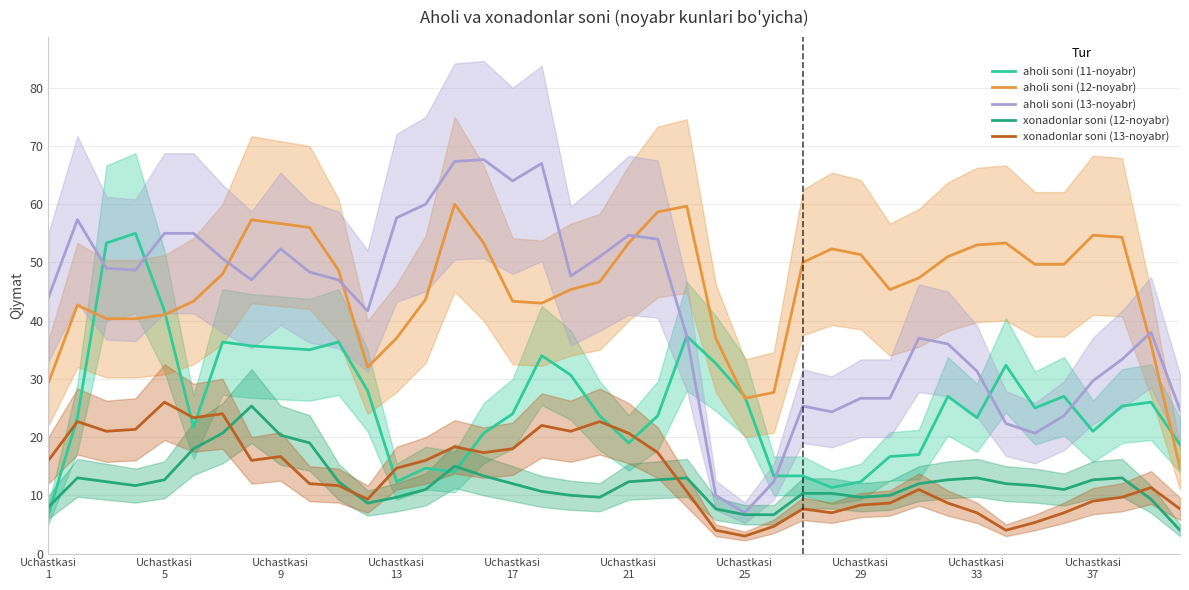

Reading right to left, transcribe all the data shown in this chart.

aholi soni (11-noyabr): 18.7	26.0	25.3	21.0	27.0	25.0	32.3	23.3	27.0	17.0	16.7	12.3	11.3	13.3	13.3	27.0	32.7	37.3	23.7	19.0	23.7	30.7	34.0	24.0	20.7	14.0	14.7	12.3	28.0	36.3	35.0	35.3	35.7	36.3	21.7	41.7	55.0	53.3	23.3	6.7
aholi soni (12-noyabr): 14.7	36.0	54.3	54.7	49.7	49.7	53.3	53.0	51.0	47.3	45.3	51.3	52.3	50.0	27.7	26.7	37.0	59.7	58.7	53.3	46.7	45.3	43.0	43.3	53.3	60.0	43.7	37.0	32.0	48.7	56.0	56.7	57.3	48.0	43.3	41.0	40.3	40.3	42.7	29.3
aholi soni (13-noyabr): 24.7	38.0	33.3	29.7	23.7	20.7	22.3	31.3	36.0	37.0	26.7	26.7	24.3	25.3	12.3	7.0	10.0	37.3	54.0	54.7	51.0	47.7	67.0	64.0	67.7	67.3	60.0	57.7	41.7	47.0	48.3	52.3	47.0	50.7	55.0	55.0	48.7	49.0	57.3	44.0
xonadonlar soni (12-noyabr): 4.0	9.3	13.0	12.7	11.0	11.7	12.0	13.0	12.7	12.0	10.0	9.7	10.3	10.3	6.7	6.7	7.7	13.0	12.7	12.3	9.7	10.0	10.7	12.0	13.3	15.0	11.0	9.7	8.7	12.3	19.0	20.3	25.3	20.7	18.0	12.7	11.7	12.3	13.0	8.0
xonadonlar soni (13-noyabr): 7.7	11.3	9.7	9.0	7.0	5.3	4.0	7.0	8.7	11.0	8.7	8.3	7.0	7.7	4.7	3.0	4.0	10.7	17.3	20.7	22.7	21.0	22.0	18.0	17.3	18.3	16.0	14.7	9.3	11.7	12.0	16.7	16.0	24.0	23.3	26.0	21.3	21.0	22.7	16.0